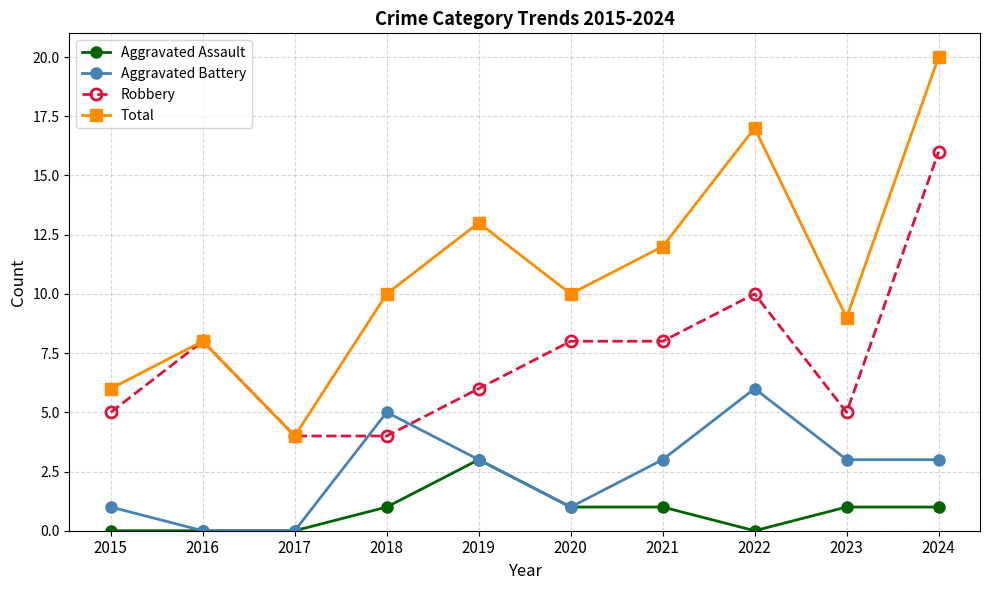

Reading right to left, transcribe all the data shown in this chart.

Aggravated Assault: 1	1	0	1	1	3	1	0	0	0
Aggravated Battery: 3	3	6	3	1	3	5	0	0	1
Robbery: 16	5	10	8	8	6	4	4	8	5
Total: 20	9	17	12	10	13	10	4	8	6